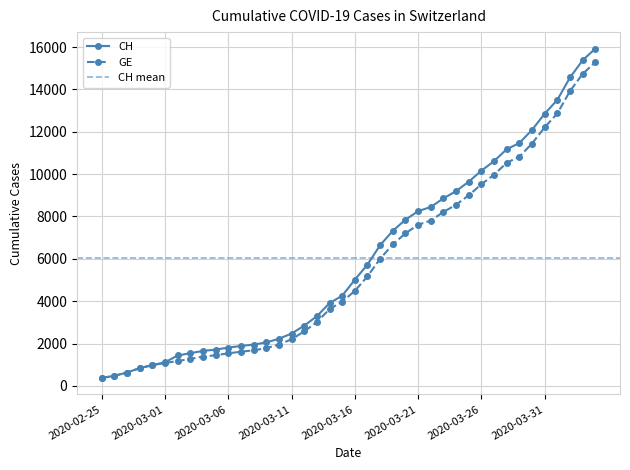

Reading right to left, what are all the values shown in this chart?

CH: 2020-04-04=15926	2020-04-03=15375	2020-04-02=14561	2020-04-01=13505	2020-03-31=12852	2020-03-30=12086	2020-03-29=11467	2020-03-28=11175	2020-03-27=10613	2020-03-26=10162	2020-03-25=9642	2020-03-24=9196	2020-03-23=8855	2020-03-22=8449	2020-03-21=8249	2020-03-20=7847	2020-03-19=7323	2020-03-18=6644	2020-03-17=5731	2020-03-16=5012	2020-03-15=4259	2020-03-14=3908	2020-03-13=3291	2020-03-12=2845	2020-03-11=2472	2020-03-10=2226	2020-03-09=2051	2020-03-08=1952	2020-03-07=1885	2020-03-06=1809	2020-03-05=1715	2020-03-04=1652	2020-03-03=1544	2020-03-02=1436	2020-03-01=1113	2020-02-29=981	2020-02-28=840	2020-02-27=630	2020-02-26=479	2020-02-25=375
GE: 2020-04-04=15284	2020-04-03=14733	2020-04-02=13919	2020-04-01=12863	2020-03-31=12210	2020-03-30=11444	2020-03-29=10825	2020-03-28=10533	2020-03-27=9971	2020-03-26=9520	2020-03-25=9000	2020-03-24=8554	2020-03-23=8213	2020-03-22=7807	2020-03-21=7607	2020-03-20=7205	2020-03-19=6681	2020-03-18=6002	2020-03-17=5174	2020-03-16=4485	2020-03-15=3978	2020-03-14=3627	2020-03-13=3010	2020-03-12=2574	2020-03-11=2201	2020-03-10=1955	2020-03-09=1780	2020-03-08=1681	2020-03-07=1614	2020-03-06=1538	2020-03-05=1447	2020-03-04=1384	2020-03-03=1278	2020-03-02=1171	2020-03-01=1083	2020-02-29=981	2020-02-28=840	2020-02-27=630	2020-02-26=479	2020-02-25=375